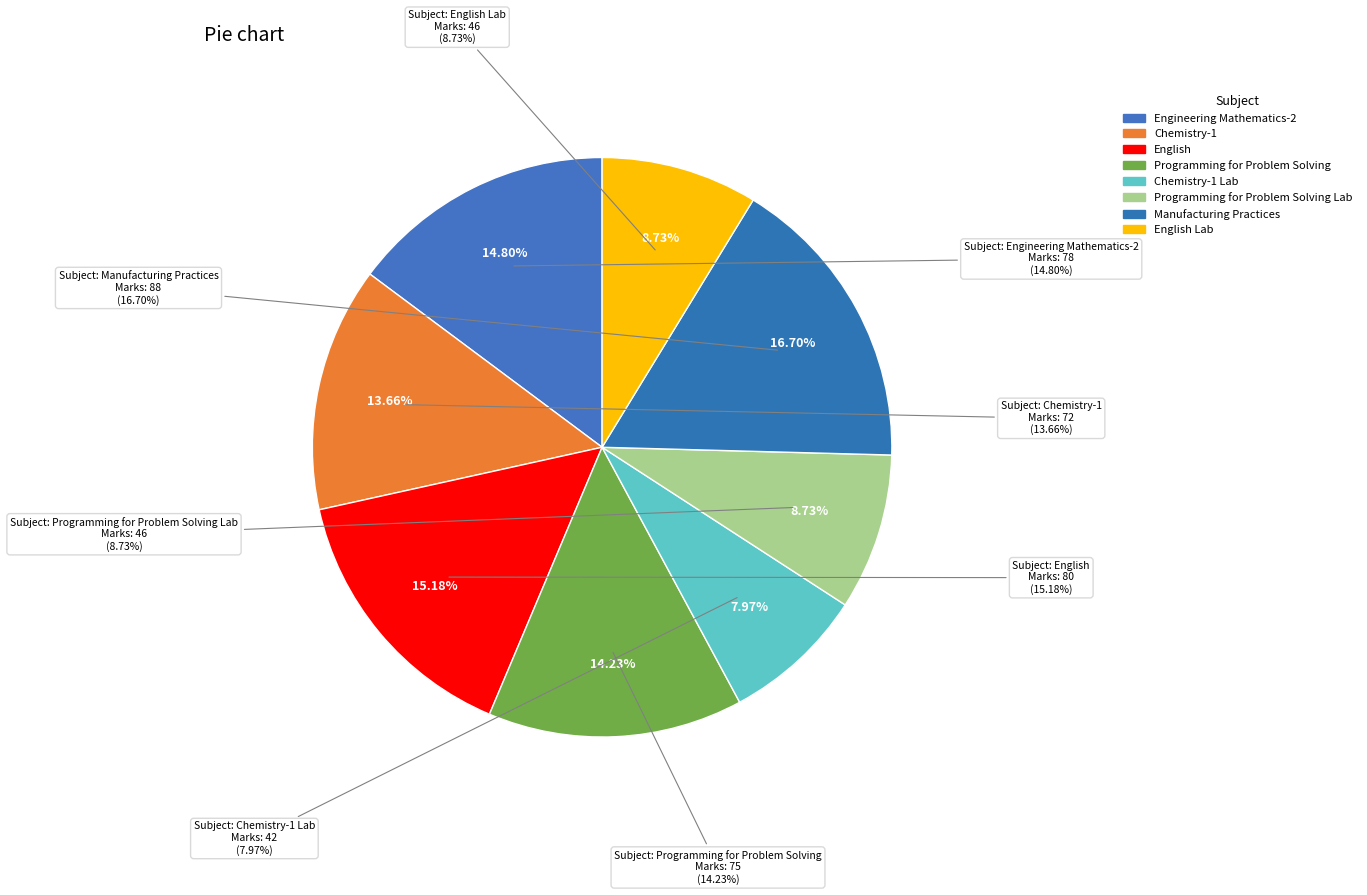

What is the largest slice in the pie chart?

Manufacturing Practices